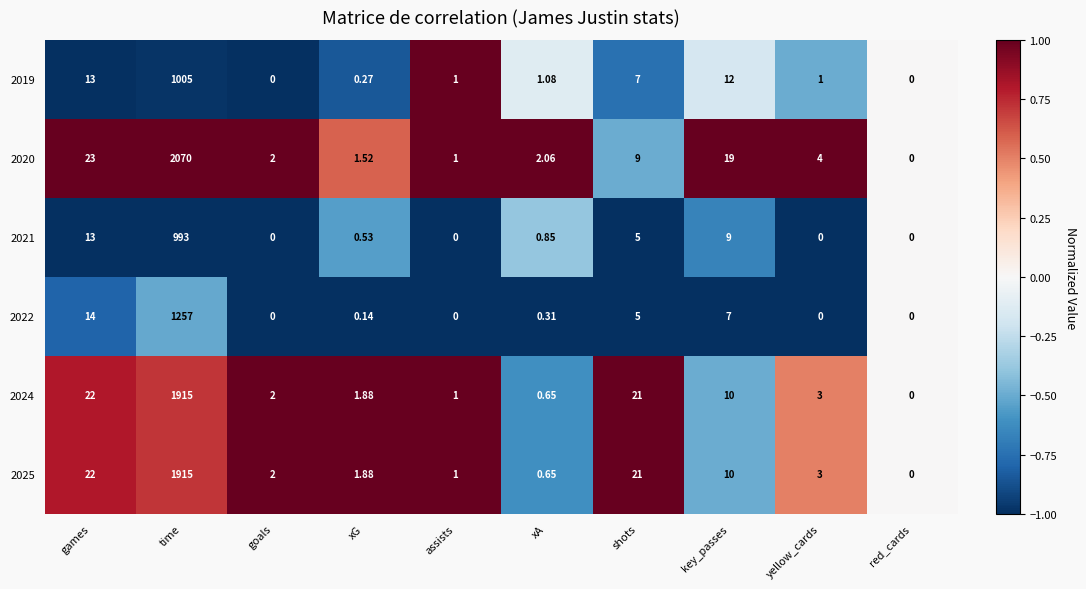

How many series are shown in this chart?

6